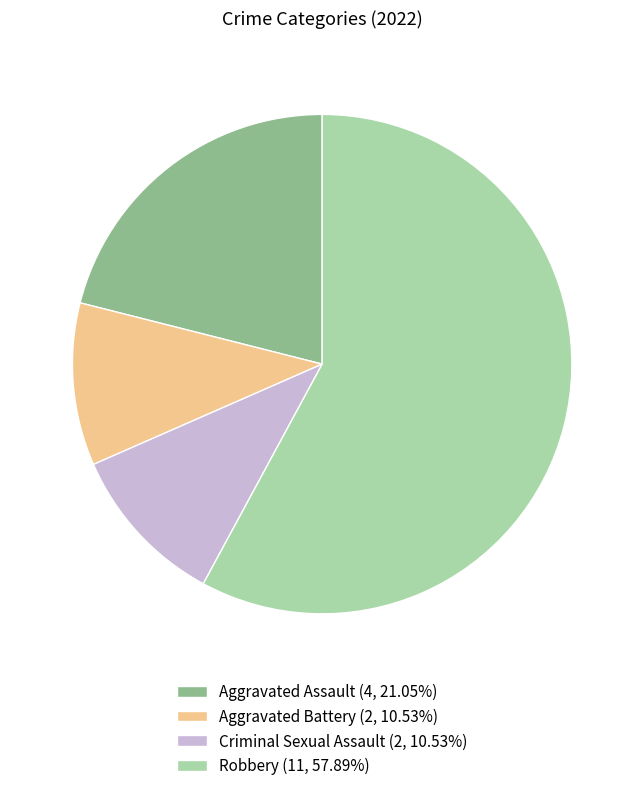

Which slice is the largest?

Robbery